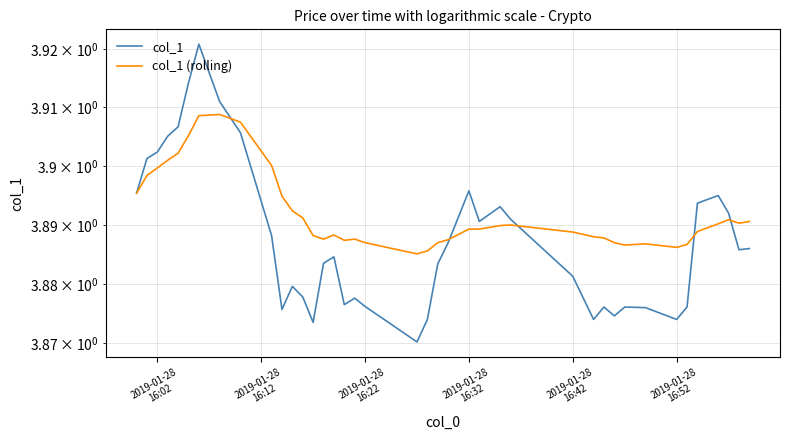

List the series in order of their peak value, highest first.

col_1, col_1 (rolling)